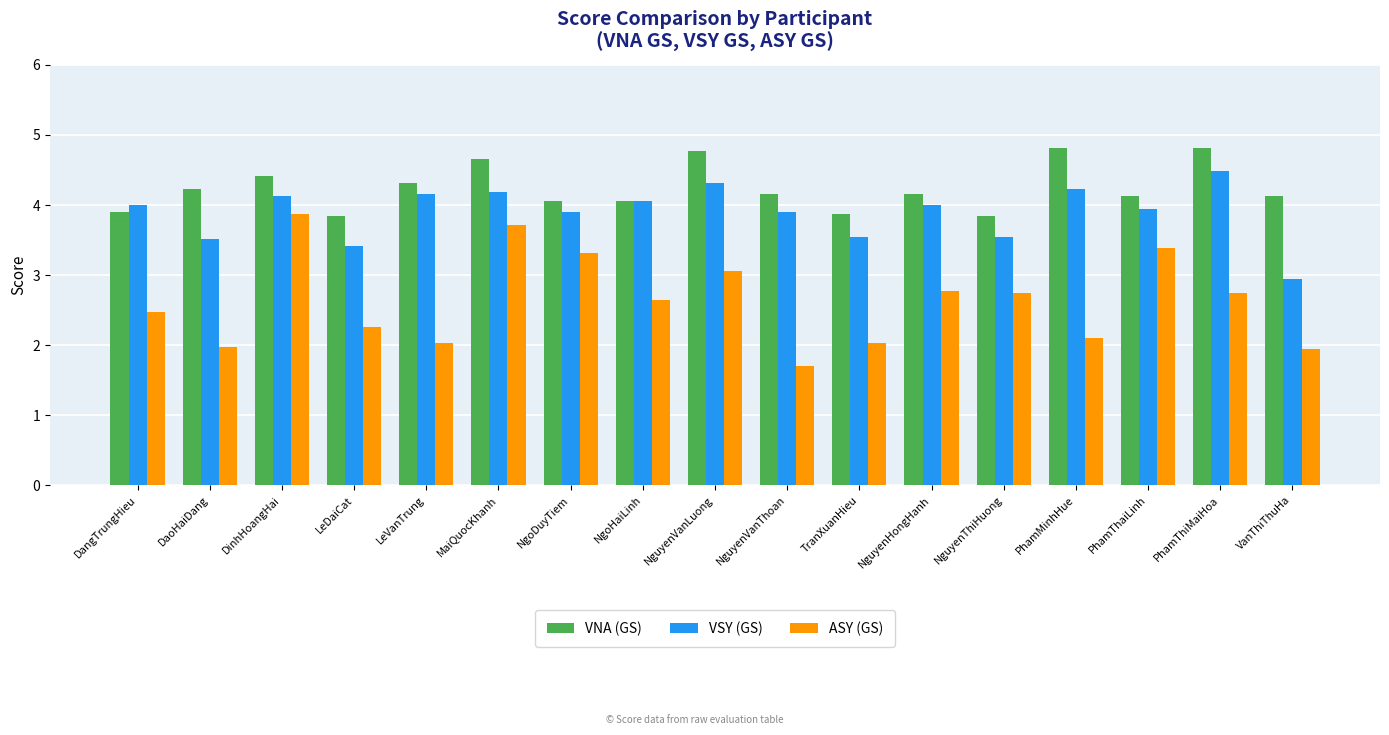

The value of ASY (GS) at PhamThiMaiHoa is 2.7. True or false?

True